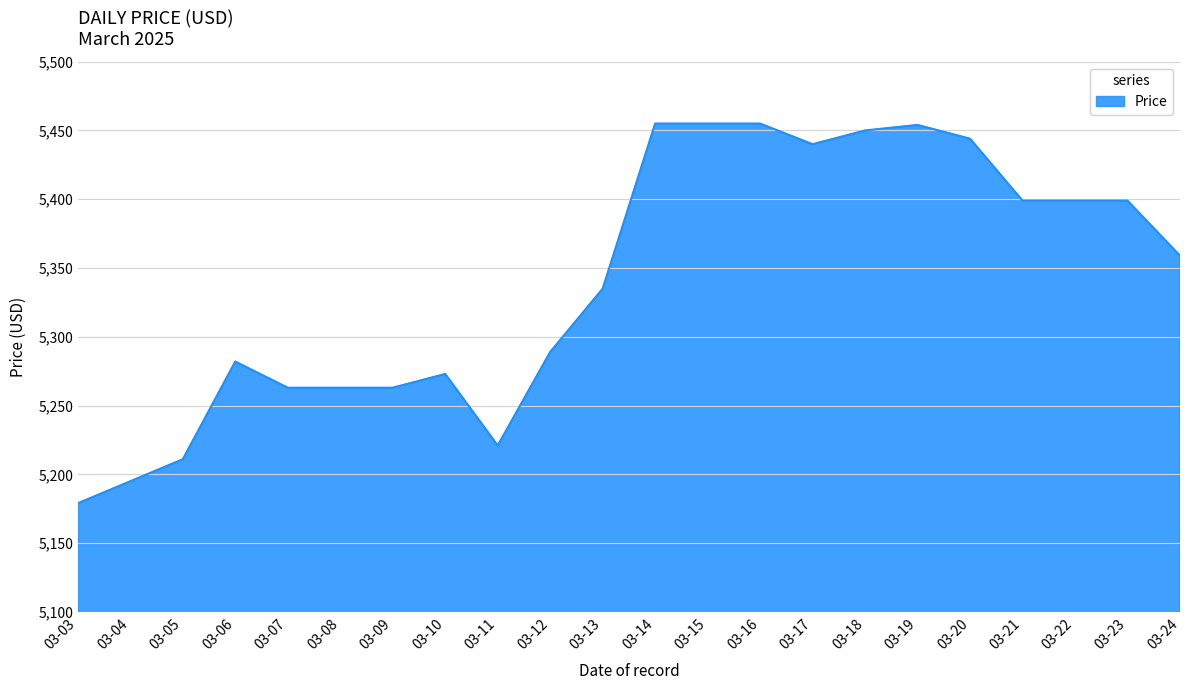

At which category does the data reach its first local peak?

03-06